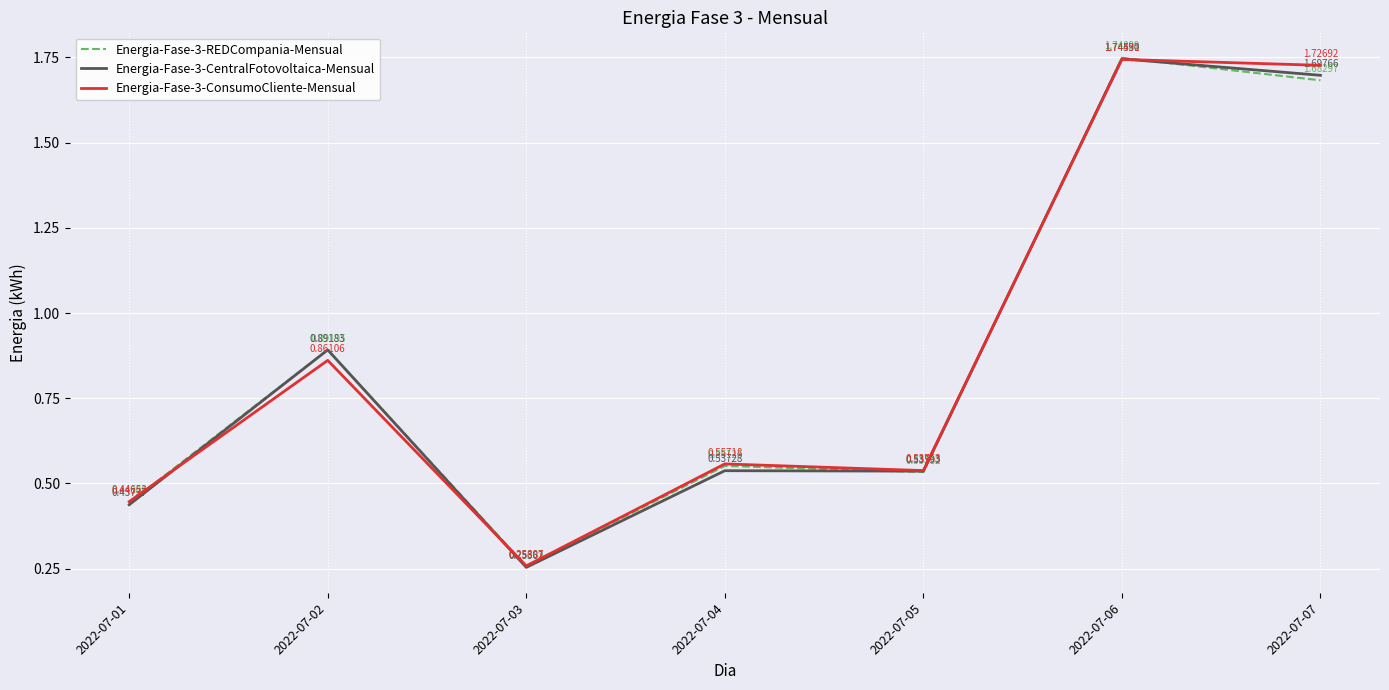

Which series has the widest spread of values?

Energia-Fase-3-CentralFotovoltaica-Mensual